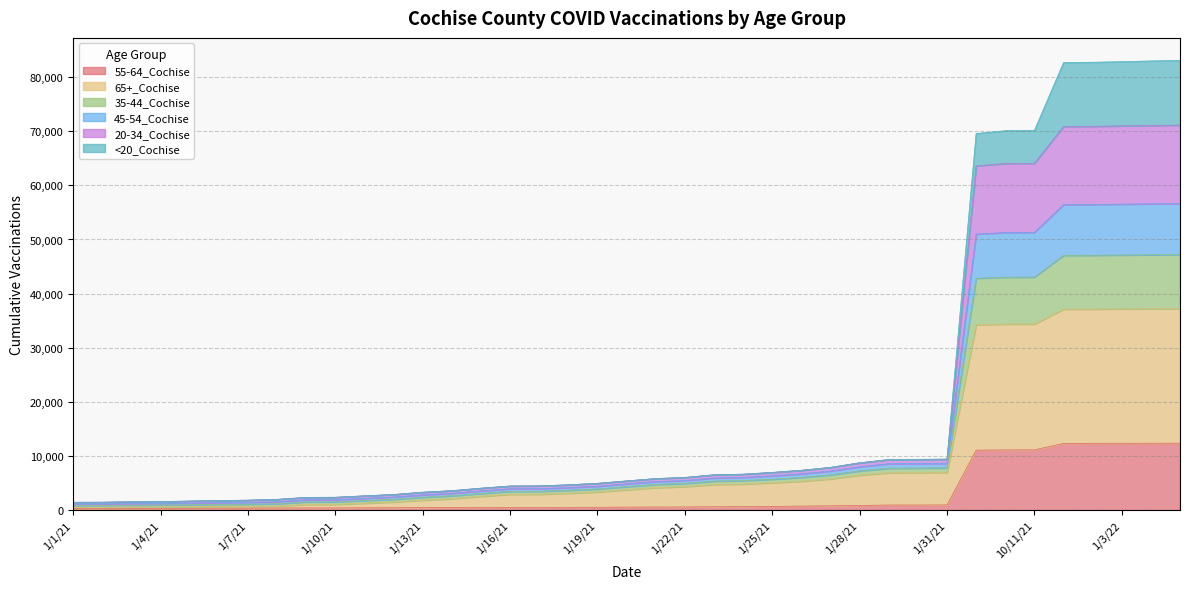

What is the maximum value shown in the chart?

83097